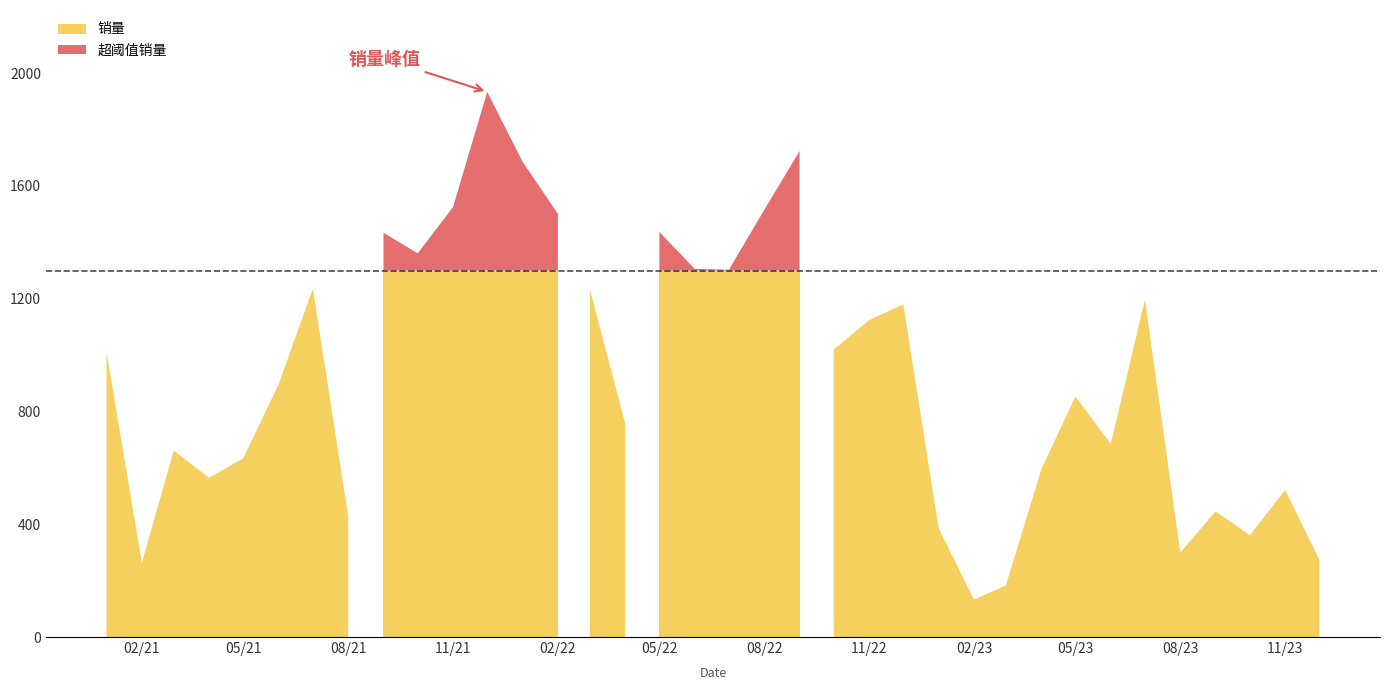

What is the sum of the values at 2021-07-01 and 2023-09-01?

1682